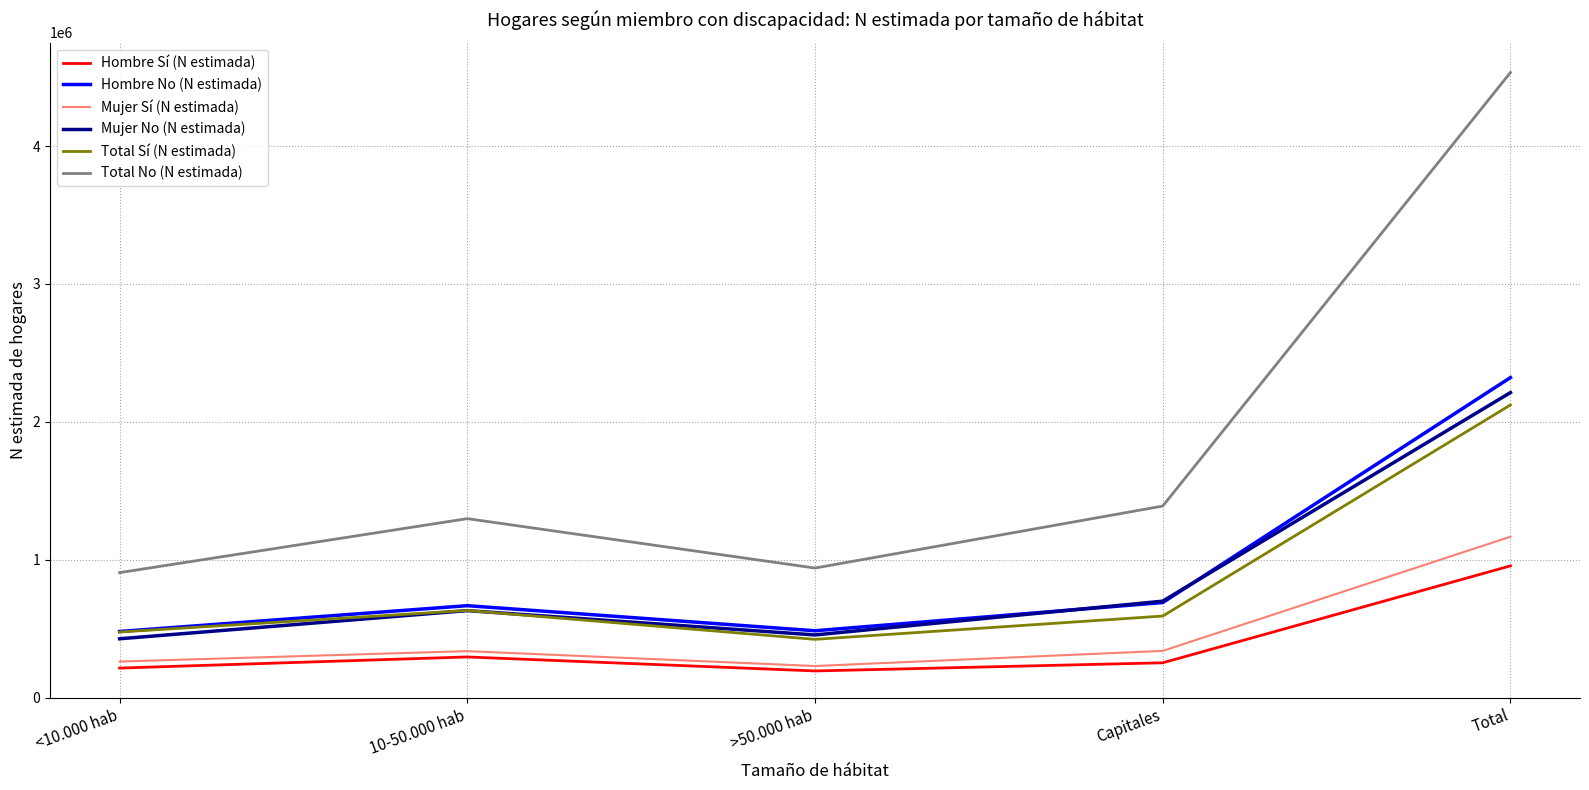

What is the maximum value shown in the chart?

4533384